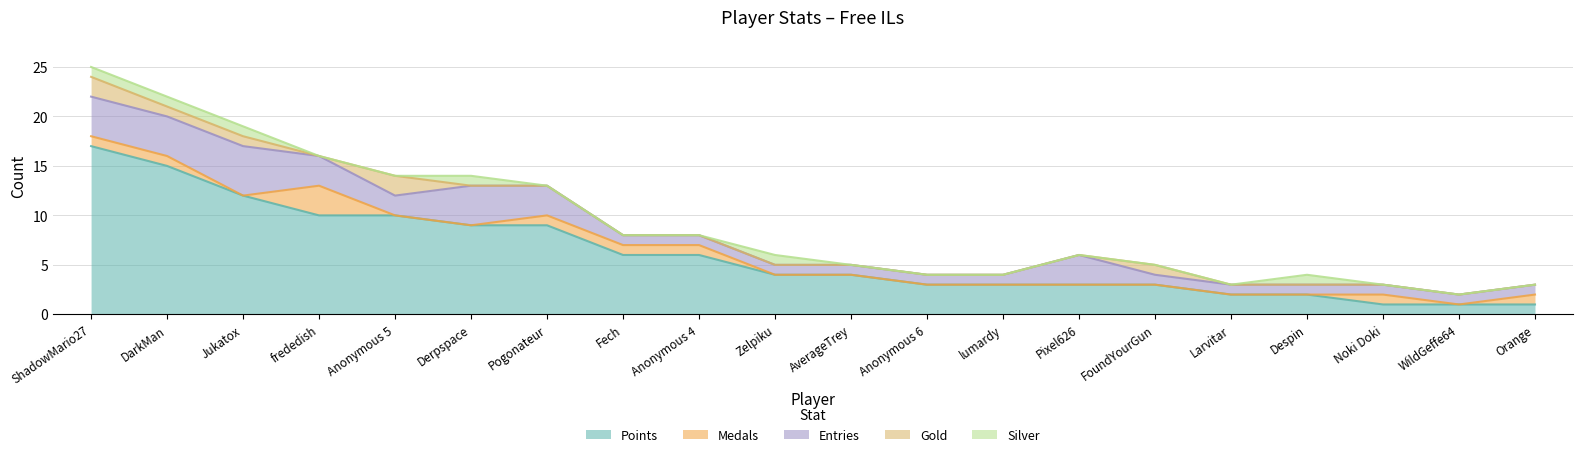

True or false: Silver has more than 2 interior local peaks.

True